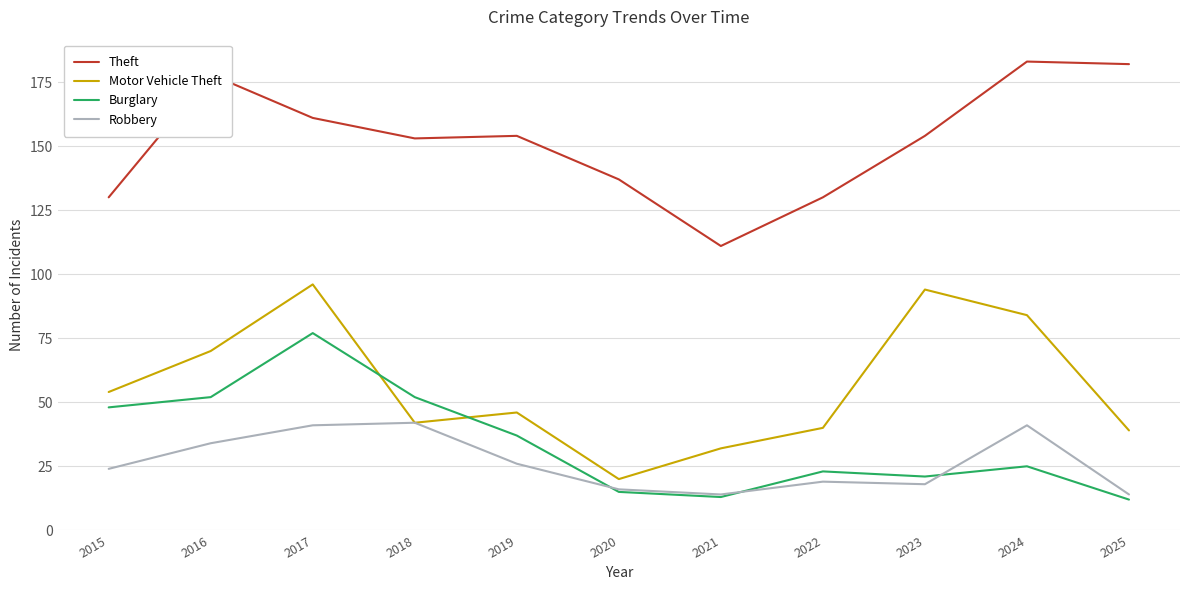

How many interior local valleys does the Motor Vehicle Theft series have?

2